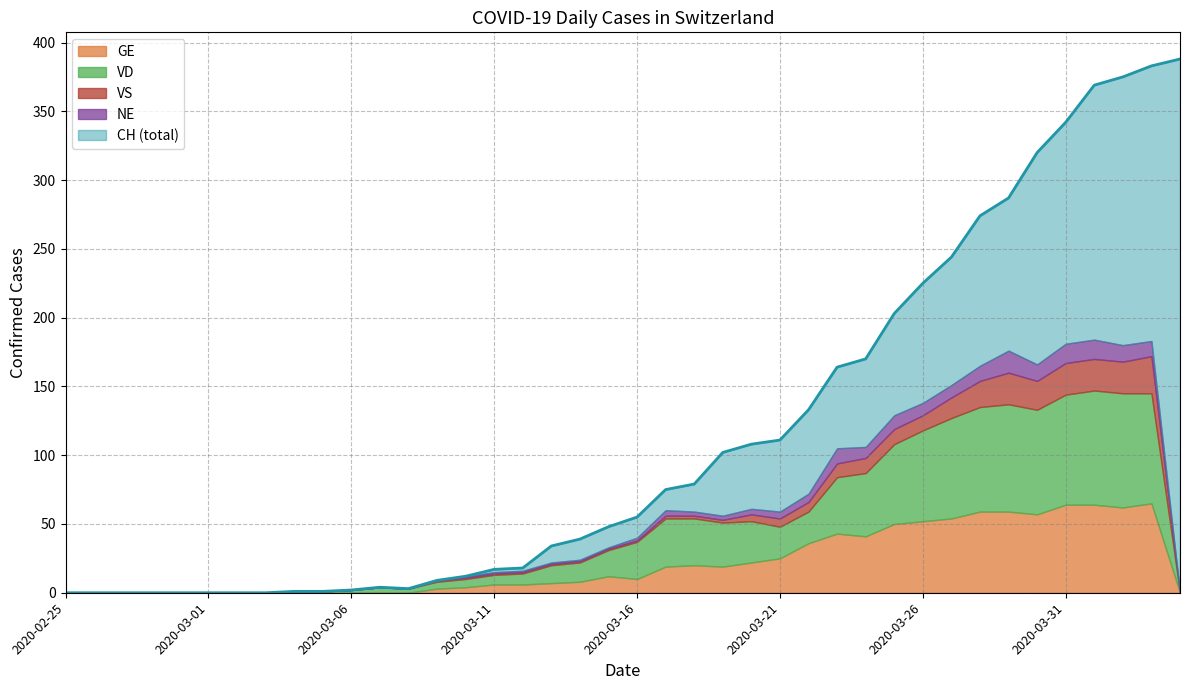

Reading left to right, extract all data points from this chart.

CH: 2020-02-25=0	2020-02-26=0	2020-02-27=0	2020-02-28=0	2020-02-29=0	2020-03-01=0	2020-03-02=0	2020-03-03=0	2020-03-04=1	2020-03-05=1	2020-03-06=2	2020-03-07=4	2020-03-08=3	2020-03-09=9	2020-03-10=12	2020-03-11=17	2020-03-12=18	2020-03-13=34	2020-03-14=39	2020-03-15=48	2020-03-16=55	2020-03-17=75	2020-03-18=79	2020-03-19=102	2020-03-20=108	2020-03-21=111	2020-03-22=133	2020-03-23=164	2020-03-24=170	2020-03-25=203	2020-03-26=225	2020-03-27=244	2020-03-28=274	2020-03-29=287	2020-03-30=320	2020-03-31=342	2020-04-01=369	2020-04-02=375	2020-04-03=383	2020-04-04=388
GE: 2020-02-25=0	2020-02-26=0	2020-02-27=0	2020-02-28=0	2020-02-29=0	2020-03-01=0	2020-03-02=0	2020-03-03=0	2020-03-04=0	2020-03-05=0	2020-03-06=0	2020-03-07=0	2020-03-08=0	2020-03-09=3	2020-03-10=4	2020-03-11=6	2020-03-12=6	2020-03-13=7	2020-03-14=8	2020-03-15=12	2020-03-16=10	2020-03-17=19	2020-03-18=20	2020-03-19=19	2020-03-20=22	2020-03-21=25	2020-03-22=36	2020-03-23=43	2020-03-24=41	2020-03-25=50	2020-03-26=52	2020-03-27=54	2020-03-28=59	2020-03-29=59	2020-03-30=57	2020-03-31=64	2020-04-01=64	2020-04-02=62	2020-04-03=65	2020-04-04=0
VD: 2020-02-25=0	2020-02-26=0	2020-02-27=0	2020-02-28=0	2020-02-29=0	2020-03-01=0	2020-03-02=0	2020-03-03=0	2020-03-04=1	2020-03-05=1	2020-03-06=2	2020-03-07=4	2020-03-08=3	2020-03-09=5	2020-03-10=6	2020-03-11=7	2020-03-12=8	2020-03-13=13	2020-03-14=14	2020-03-15=19	2020-03-16=27	2020-03-17=35	2020-03-18=34	2020-03-19=32	2020-03-20=30	2020-03-21=23	2020-03-22=23	2020-03-23=41	2020-03-24=46	2020-03-25=58	2020-03-26=66	2020-03-27=73	2020-03-28=76	2020-03-29=78	2020-03-30=76	2020-03-31=80	2020-04-01=83	2020-04-02=83	2020-04-03=80	2020-04-04=0
VS: 2020-02-25=0	2020-02-26=0	2020-02-27=0	2020-02-28=0	2020-02-29=0	2020-03-01=0	2020-03-02=0	2020-03-03=0	2020-03-04=0	2020-03-05=0	2020-03-06=0	2020-03-07=0	2020-03-08=0	2020-03-09=1	2020-03-10=1	2020-03-11=1	2020-03-12=1	2020-03-13=1	2020-03-14=1	2020-03-15=1	2020-03-16=1	2020-03-17=2	2020-03-18=2	2020-03-19=2	2020-03-20=5	2020-03-21=6	2020-03-22=7	2020-03-23=10	2020-03-24=11	2020-03-25=11	2020-03-26=11	2020-03-27=15	2020-03-28=19	2020-03-29=23	2020-03-30=21	2020-03-31=23	2020-04-01=23	2020-04-02=23	2020-04-03=27	2020-04-04=0
NE: 2020-02-25=0	2020-02-26=0	2020-02-27=0	2020-02-28=0	2020-02-29=0	2020-03-01=0	2020-03-02=0	2020-03-03=0	2020-03-04=0	2020-03-05=0	2020-03-06=0	2020-03-07=0	2020-03-08=0	2020-03-09=0	2020-03-10=1	2020-03-11=1	2020-03-12=1	2020-03-13=1	2020-03-14=1	2020-03-15=1	2020-03-16=2	2020-03-17=4	2020-03-18=3	2020-03-19=3	2020-03-20=4	2020-03-21=5	2020-03-22=6	2020-03-23=11	2020-03-24=8	2020-03-25=10	2020-03-26=9	2020-03-27=9	2020-03-28=11	2020-03-29=16	2020-03-30=12	2020-03-31=14	2020-04-01=14	2020-04-02=12	2020-04-03=11	2020-04-04=0